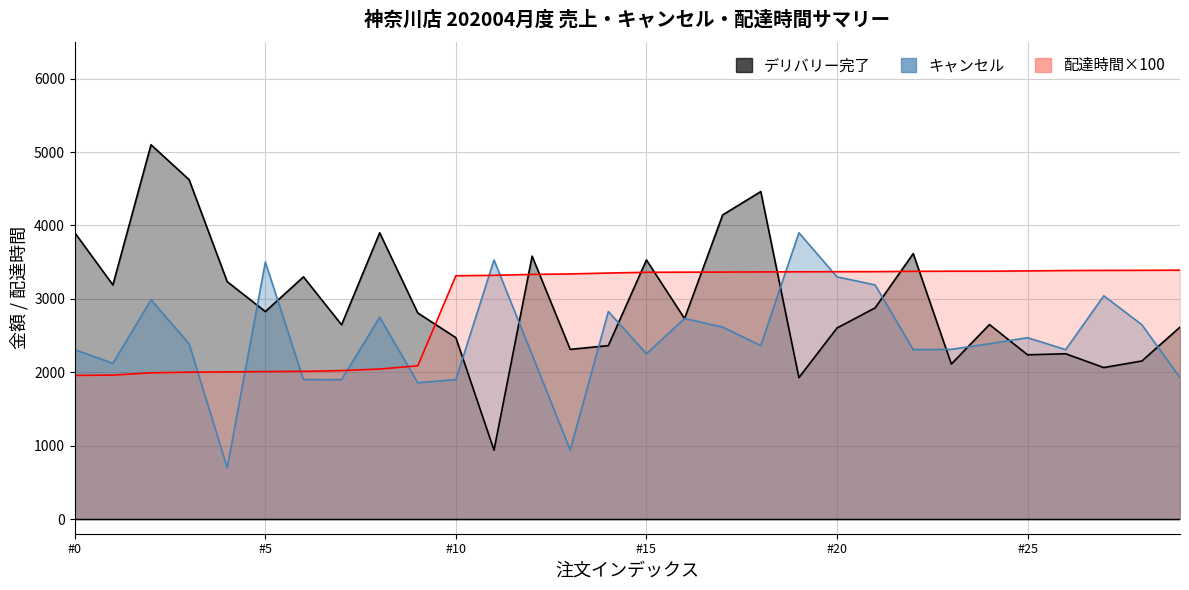

Which series has the largest range (max minus min)?

デリバリー完了